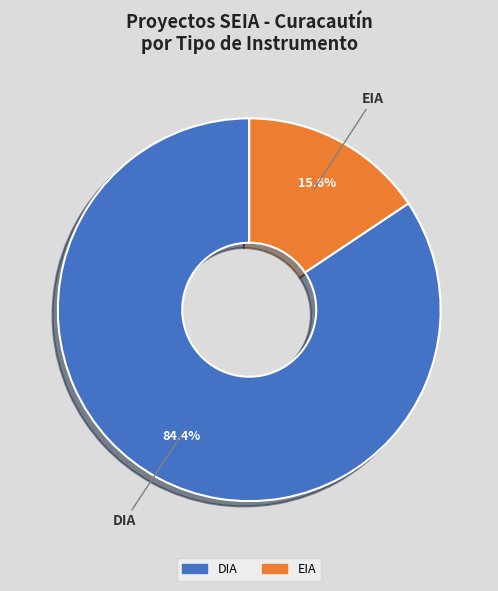

To the nearest percent, what is the difference between the DIA and EIA slice percentages?

69%